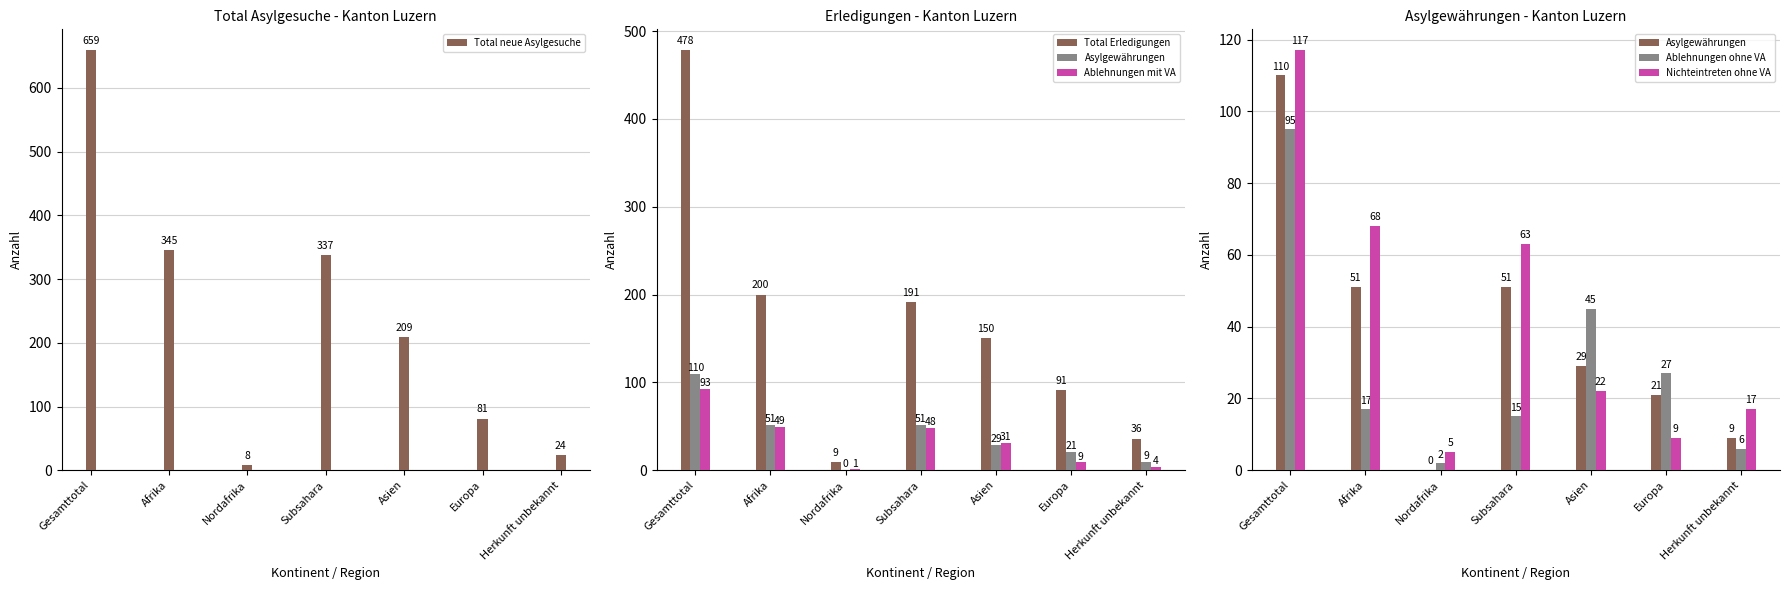

True or false: Ablehnungen ohne VA has a value of 145 at Gesamttotal.

False